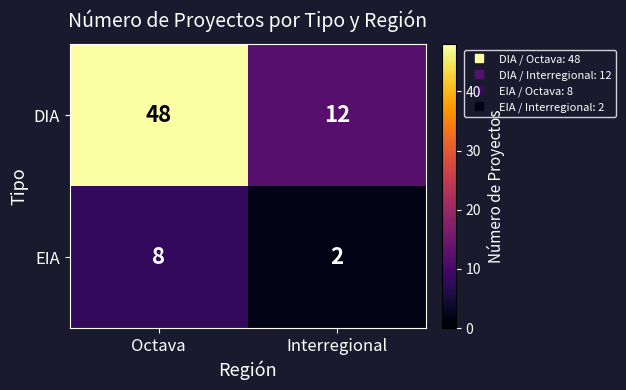

Read the DIA value at Octava, to the nearest 10.

50